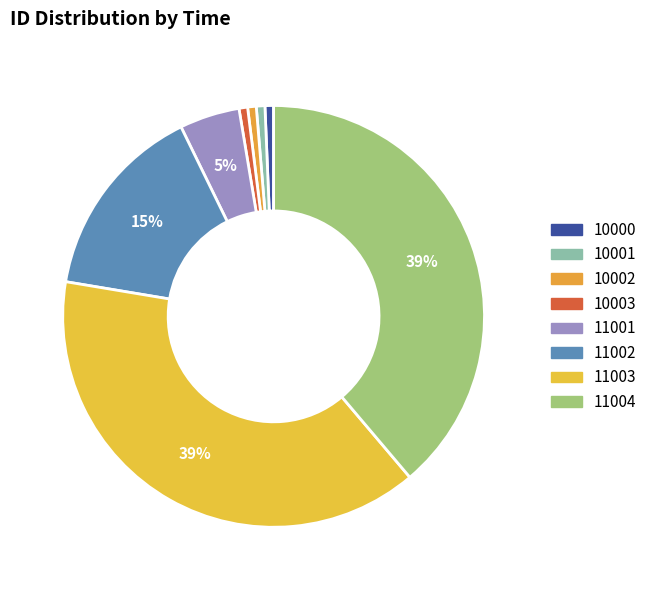

Rank the categories by value from highest to lowest.

11003, 11004, 11002, 11001, 10000, 10001, 10002, 10003